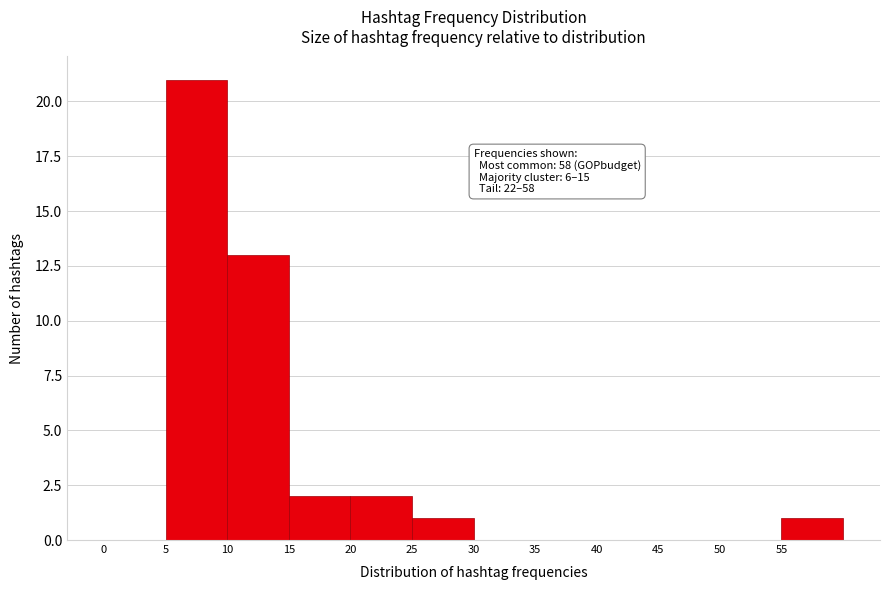

Which range on the x-axis has the tallest bar?

5 to 10